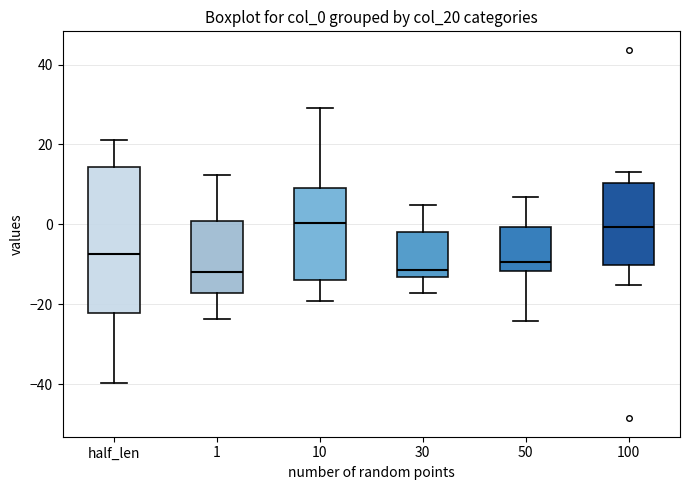

Where is the lower edge of the box for 10 on the y-axis? The values are not printed on the chart, so give them approximately, as read against the axis.

-14